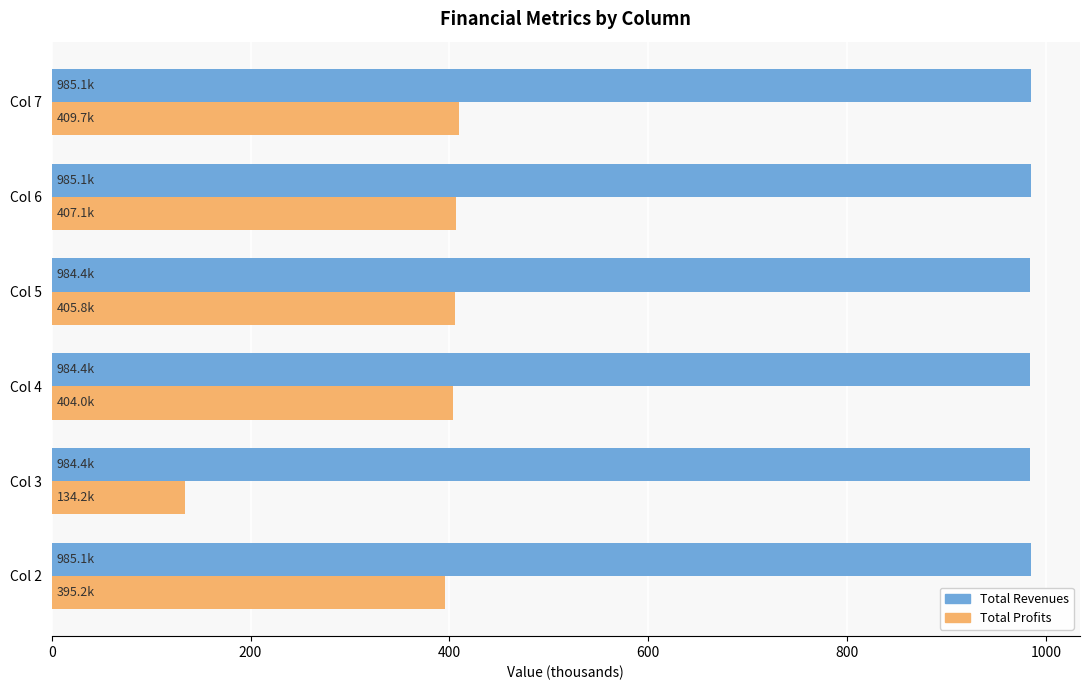

At Col 4, list the series in order from largest to smallest.

Total Revenues, Total Profits